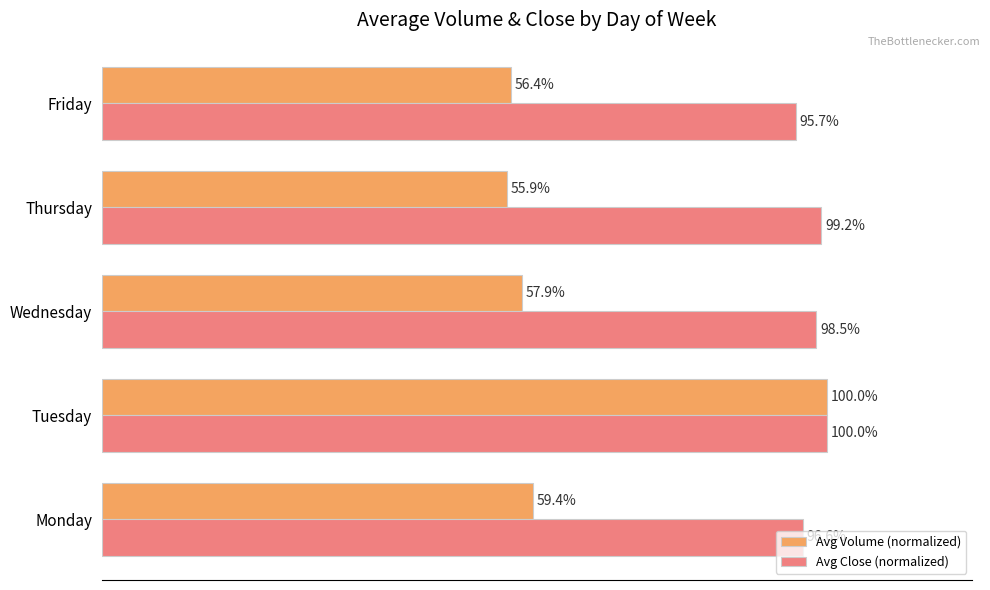

List the series in order of their overall mean, highest first.

Avg Close (normalized), Avg Volume (normalized)